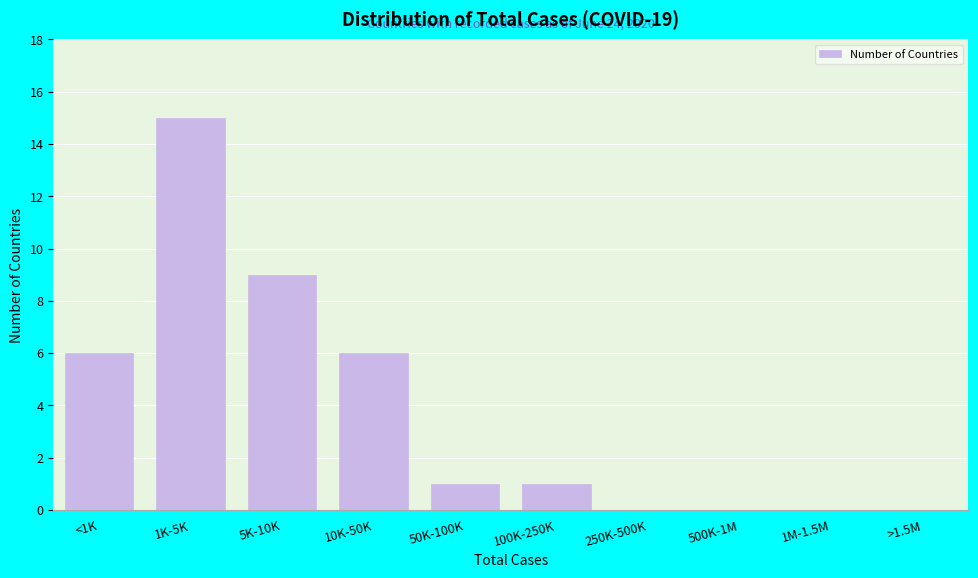

Reading right to left, what are all the values shown in this chart?

>1.5M=0	1M-1.5M=0	500K-1M=0	250K-500K=0	100K-250K=1	50K-100K=1	10K-50K=6	5K-10K=9	1K-5K=15	<1K=6